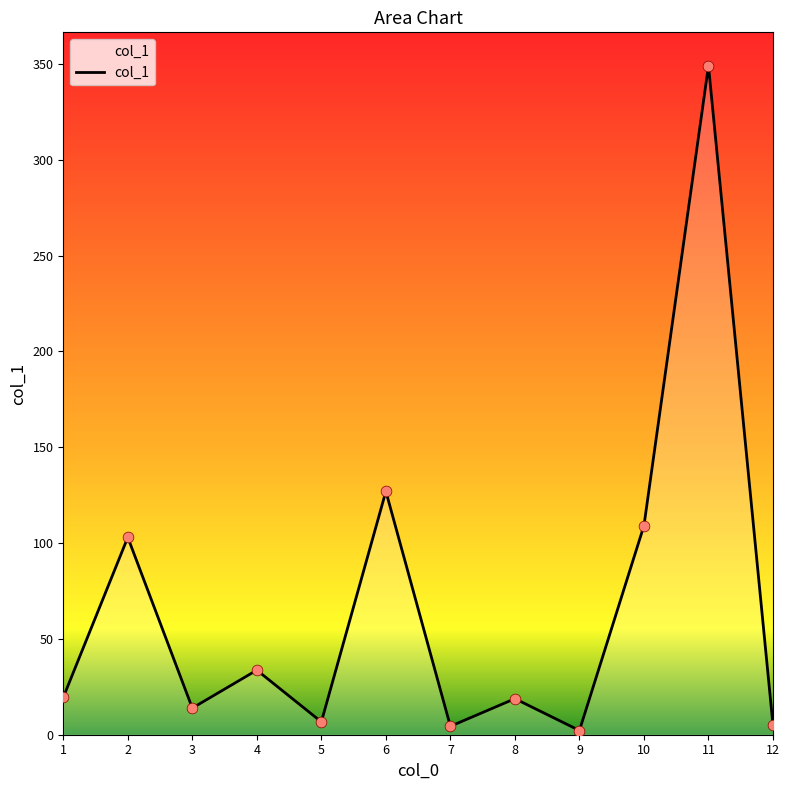

Between 2 and 5, which is larger?

2